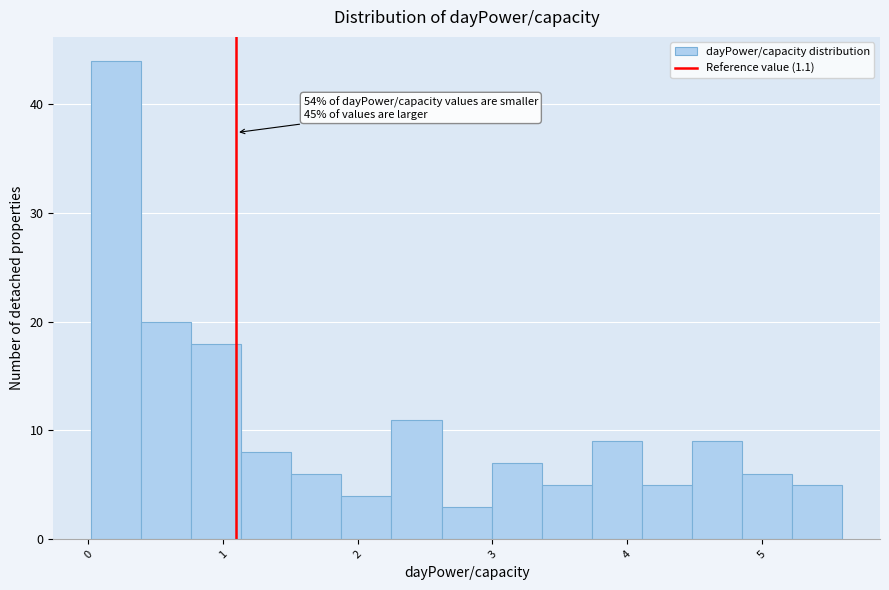

Read against the x-axis, roughly where is the centre of the tallest bar?

0.2